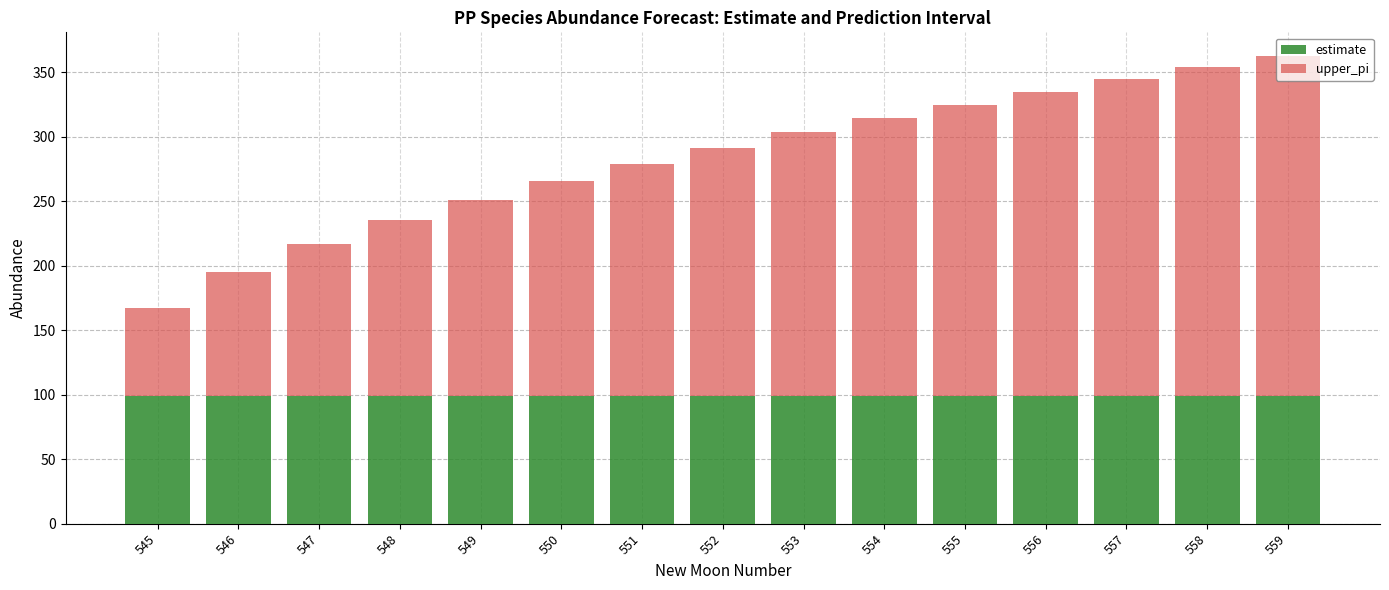

Is it true that estimate equals 99.0 at 548?

True